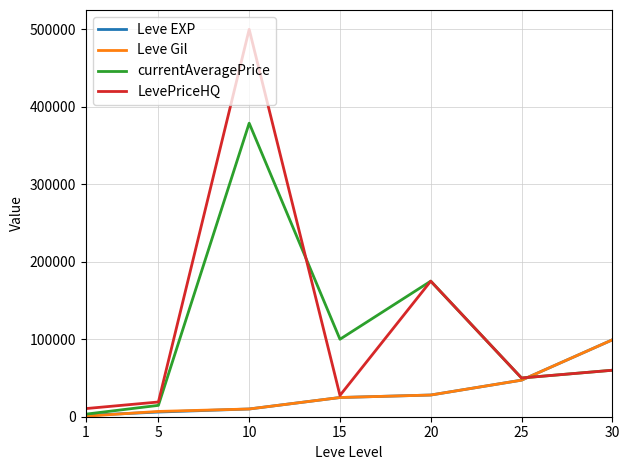

What is the greatest value displayed?

500000